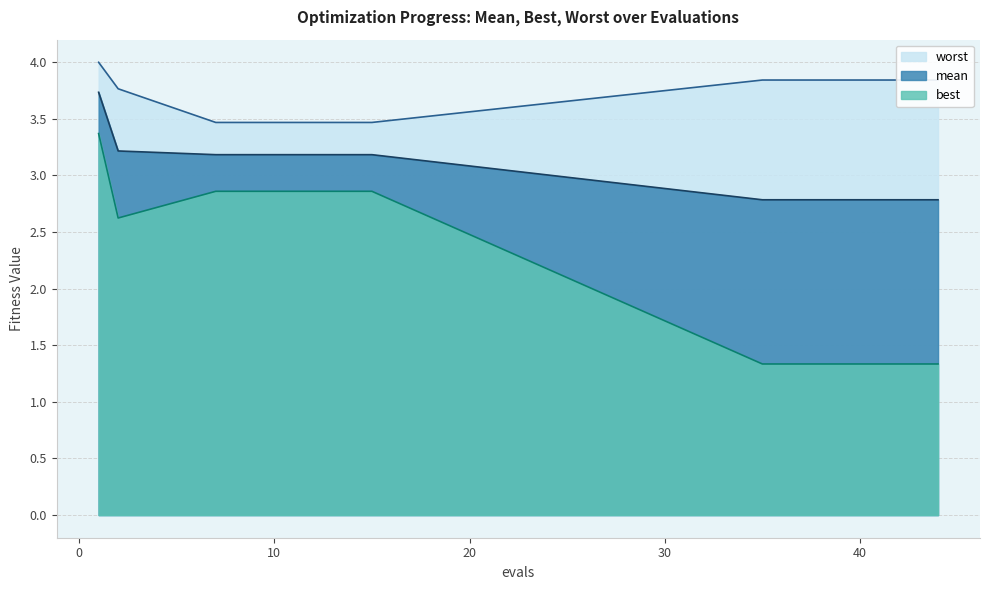

The value of best at 42 is 1.3. True or false?

True